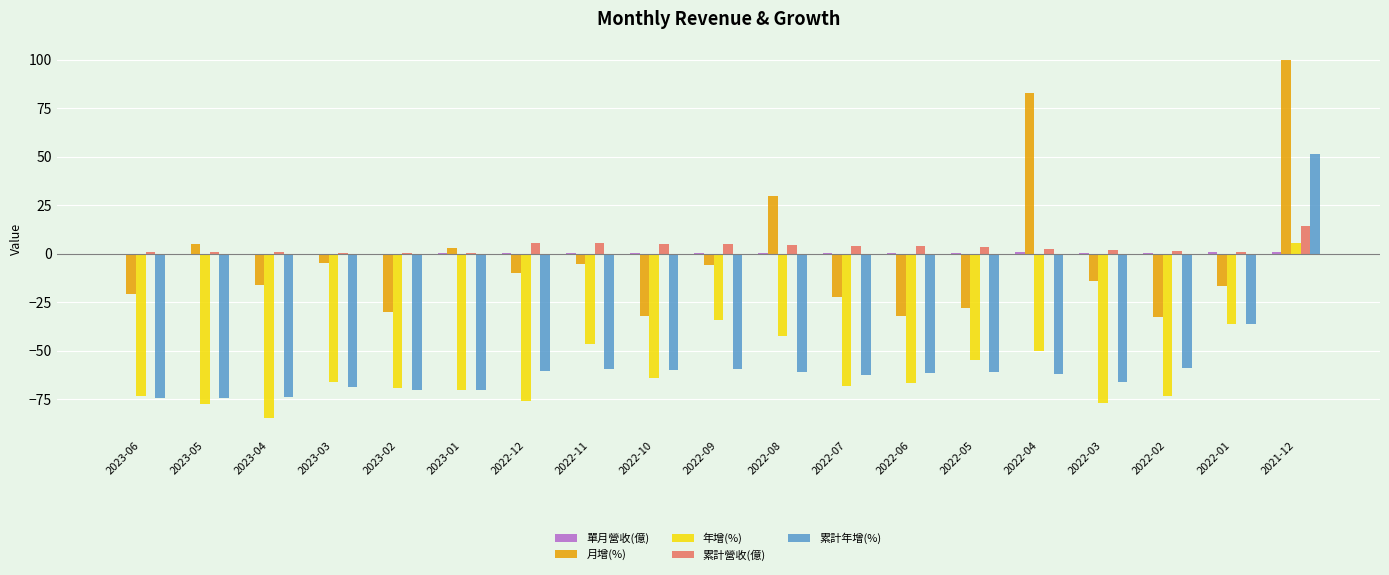

Count the number of categories in the chart.

19